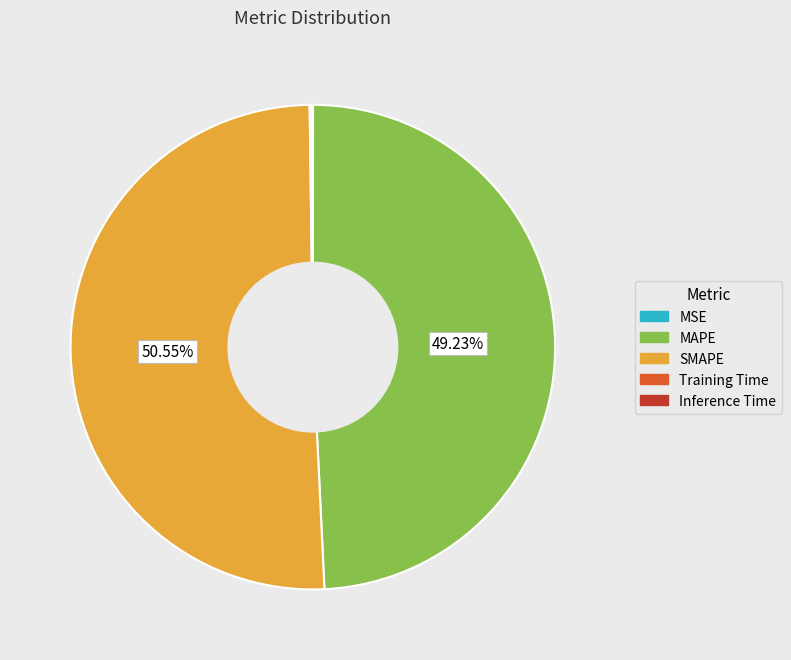

What percentage is the SMAPE slice, to the nearest percent?

51%